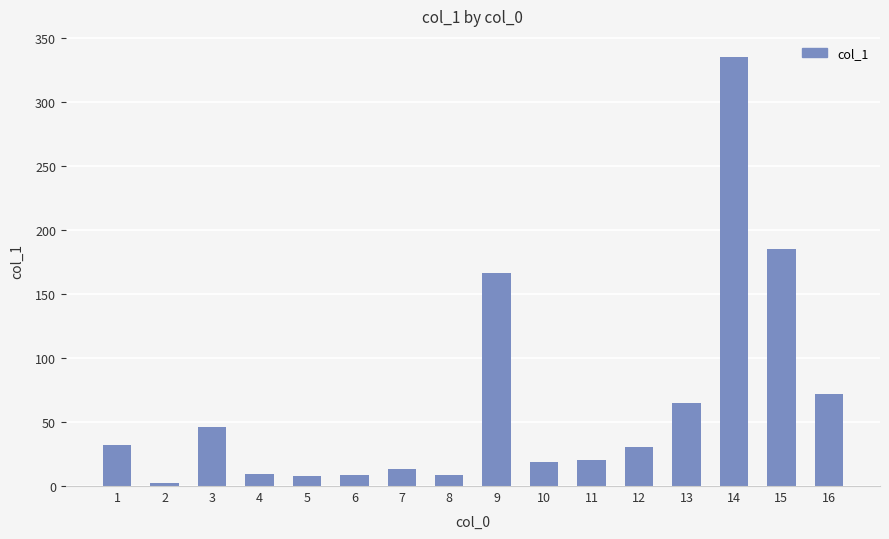

Does the chart contain stacked bars?

No